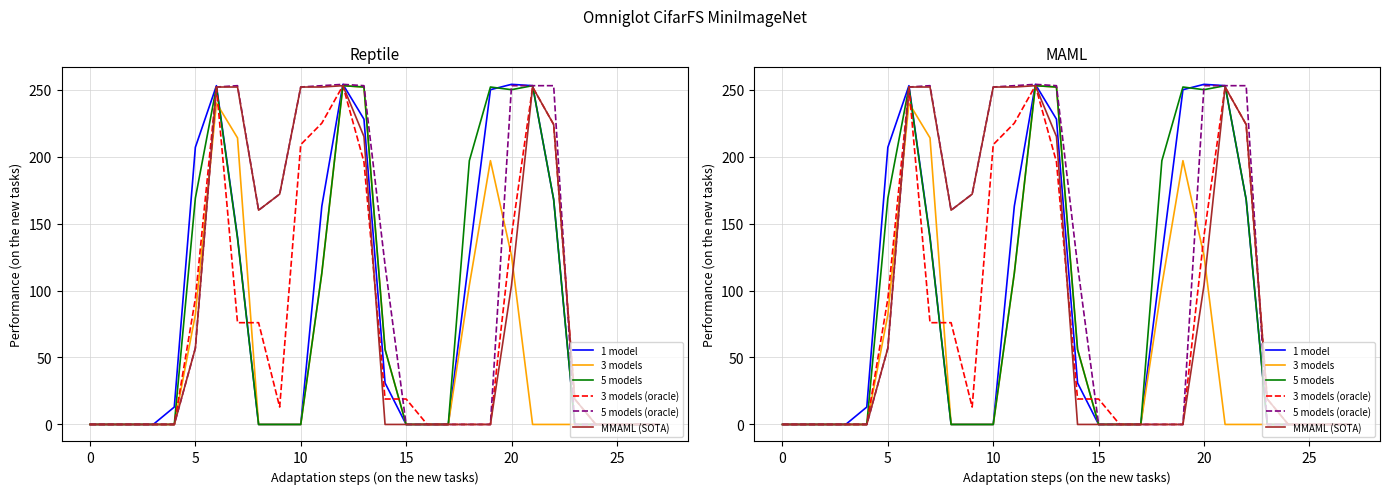

How many lines are shown in the chart?

6